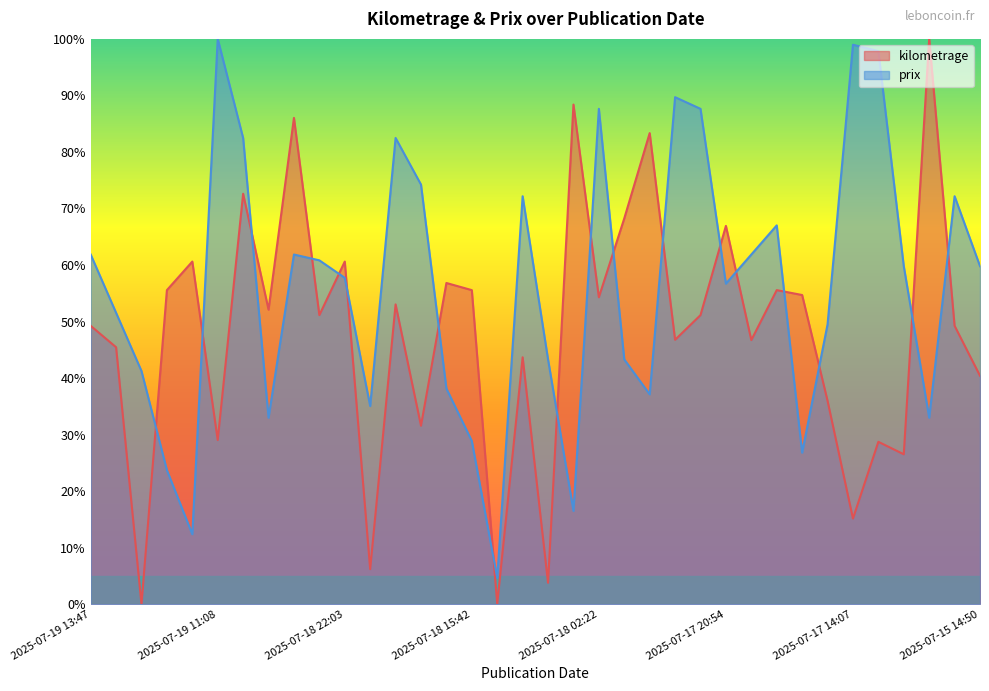

At 2025-07-17 20:59, list the series in order from largest to smallest.

prix, kilometrage